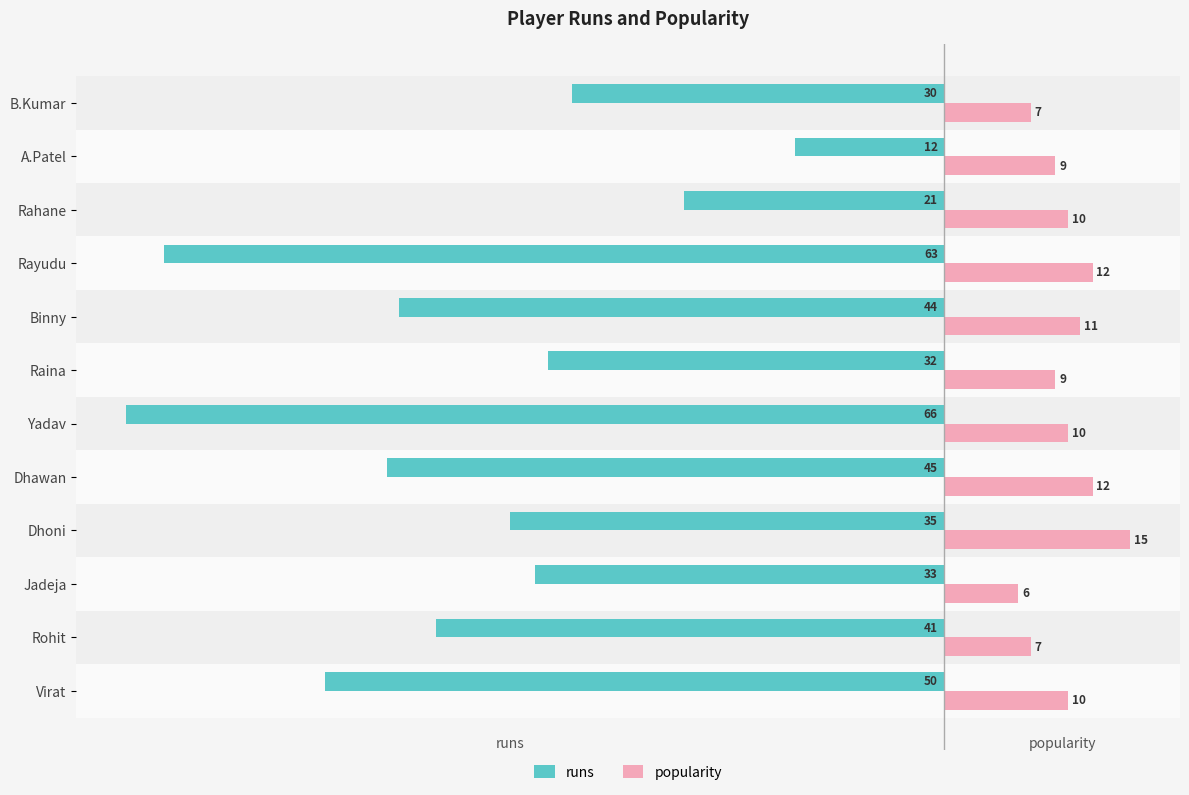

Which series has the largest total across all categories?

popularity